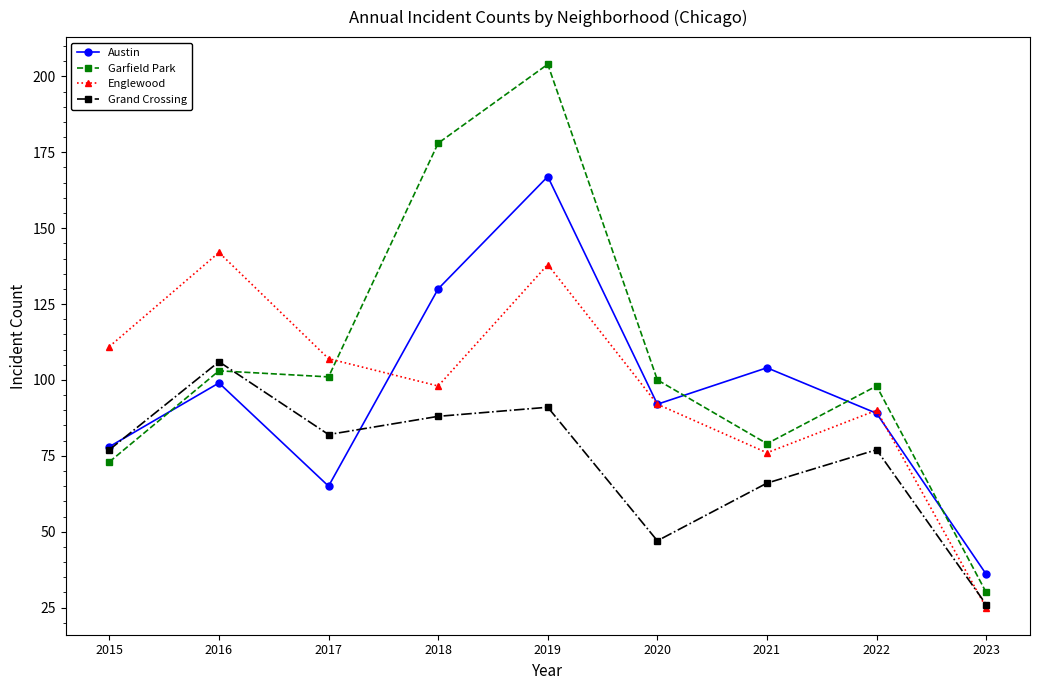

The Englewood series shows 111 at 2015. True or false?

True